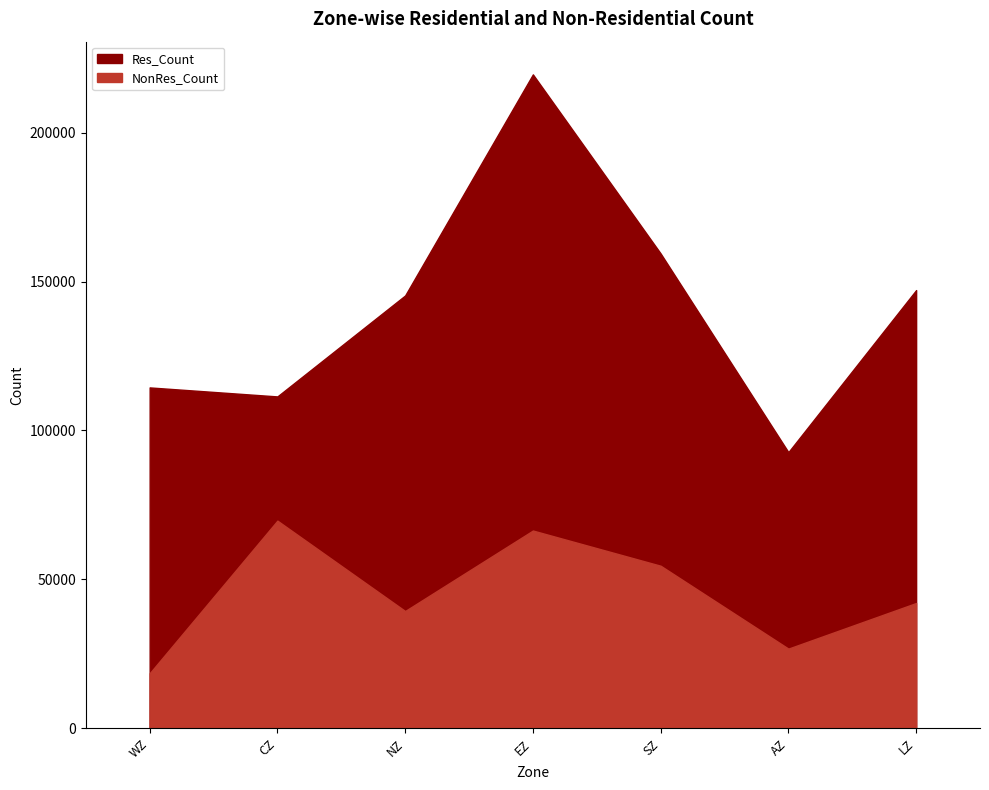

How many lines are shown in the chart?

2